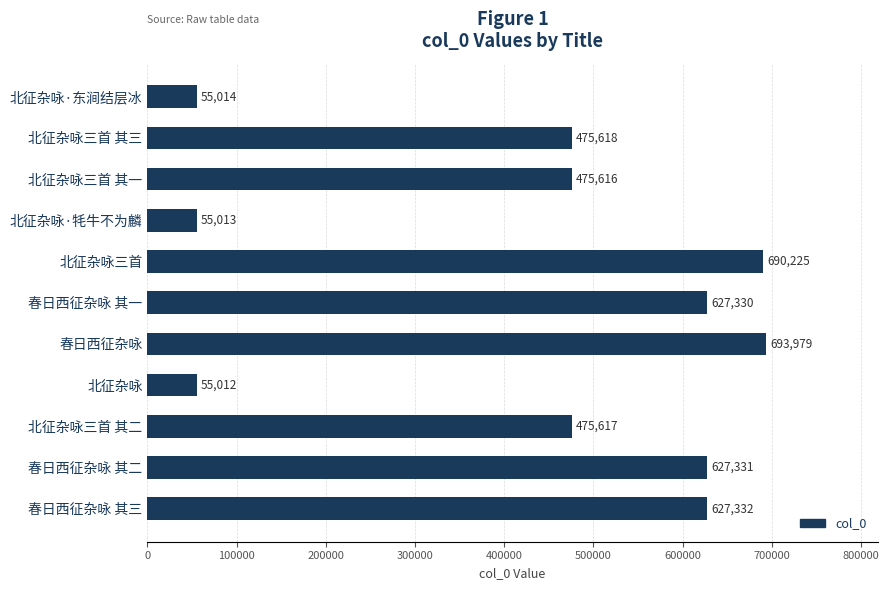

How many bars are there in total?

11